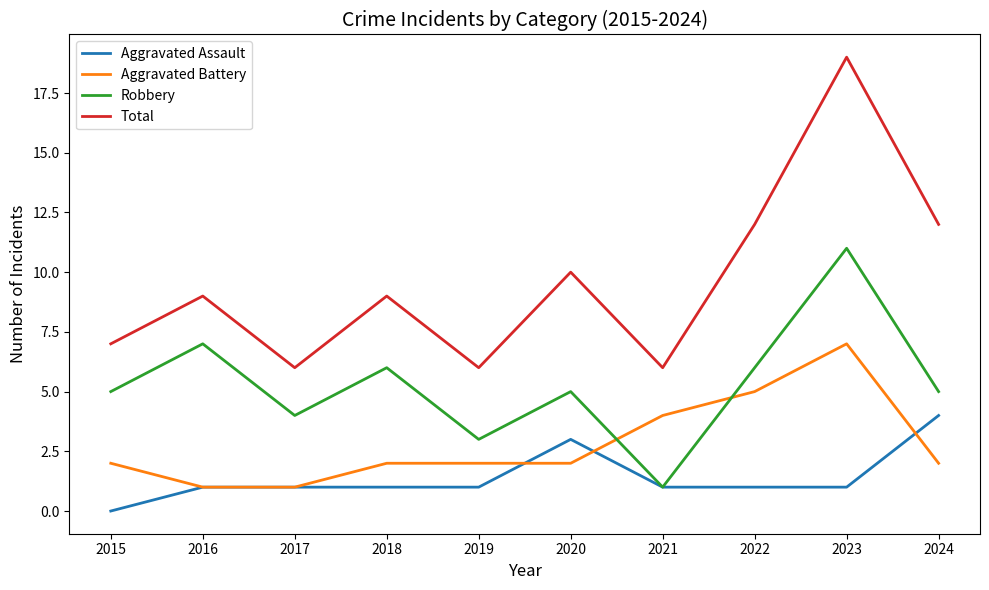

What is the greatest value displayed?

19